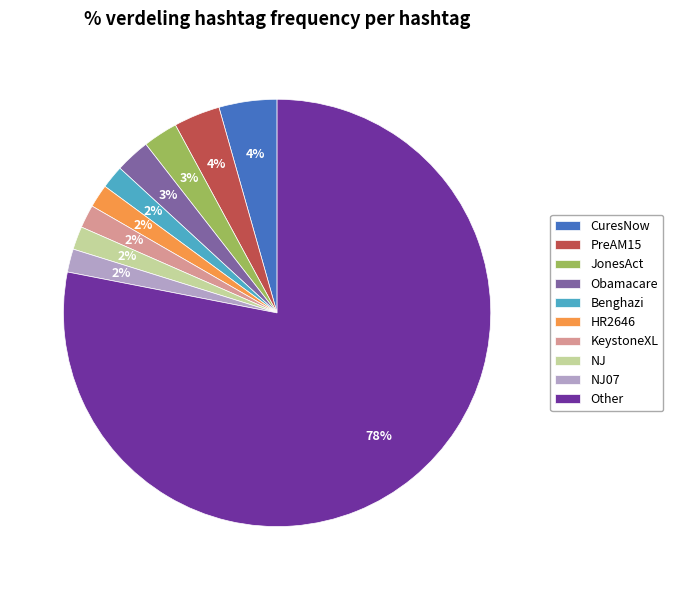

To the nearest percent, what portion does KeystoneXL represent?

2%